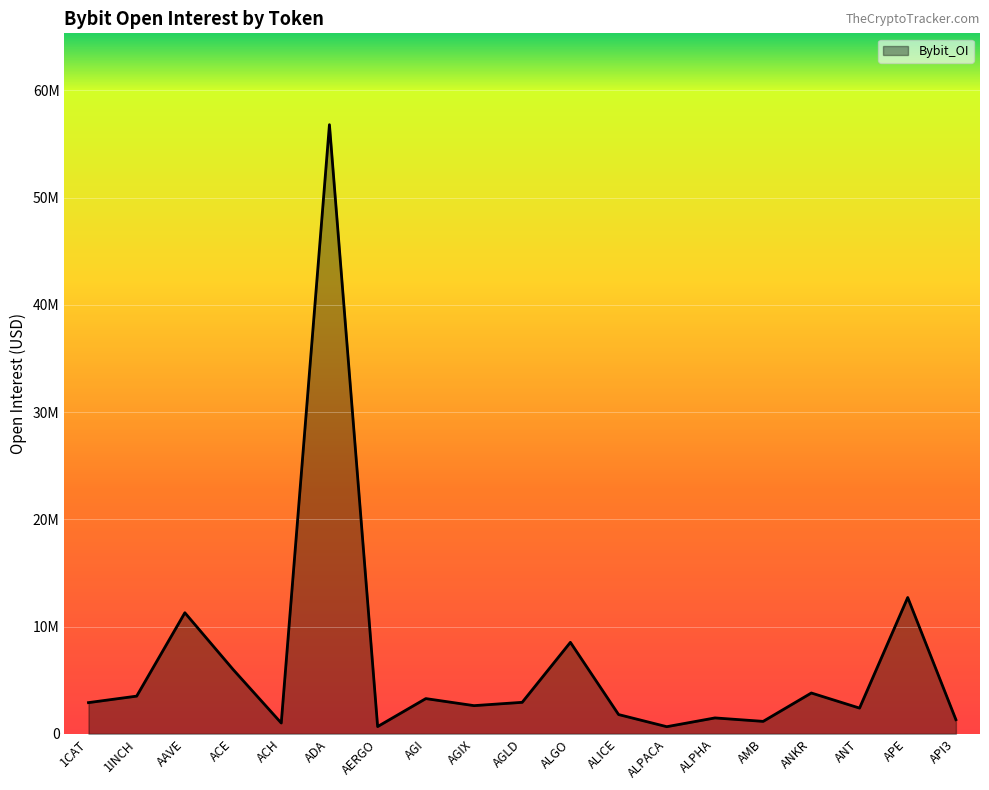

Does the chart display data point markers on the line(s)?

No